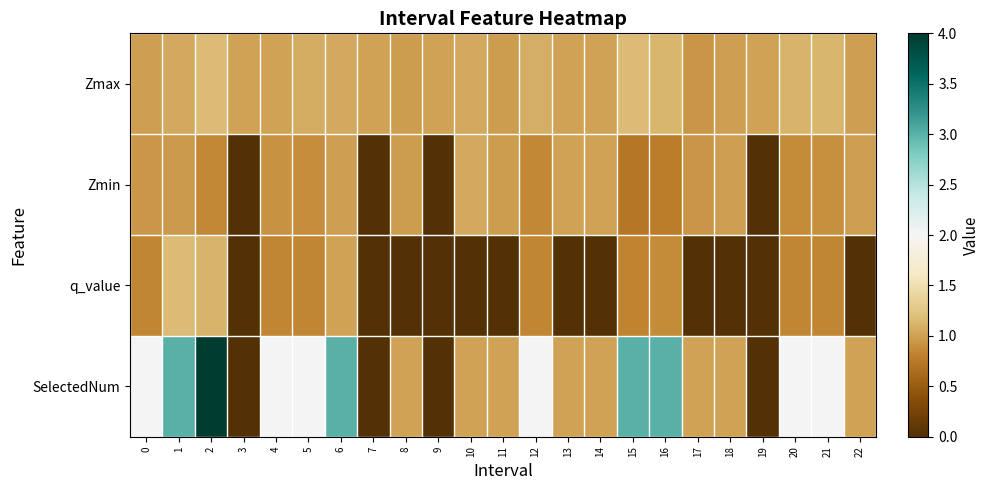

What is the spread (max minus min) of values at 14?

1.0